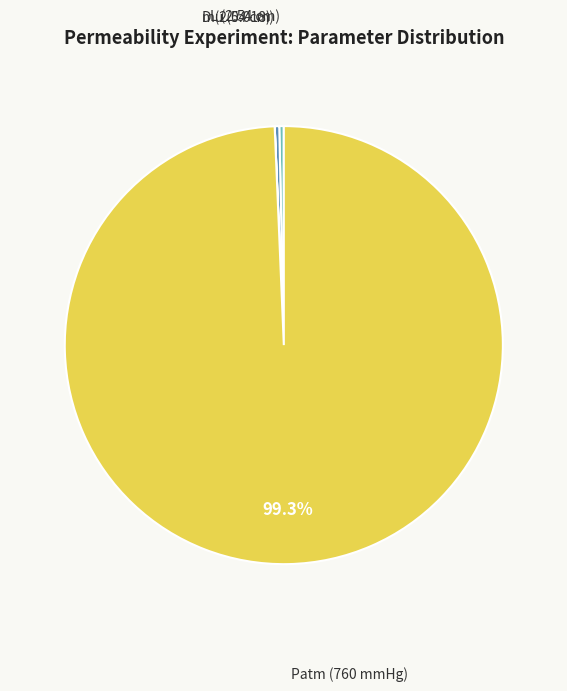

Is there any slice that represents more than half of the pie?

Yes